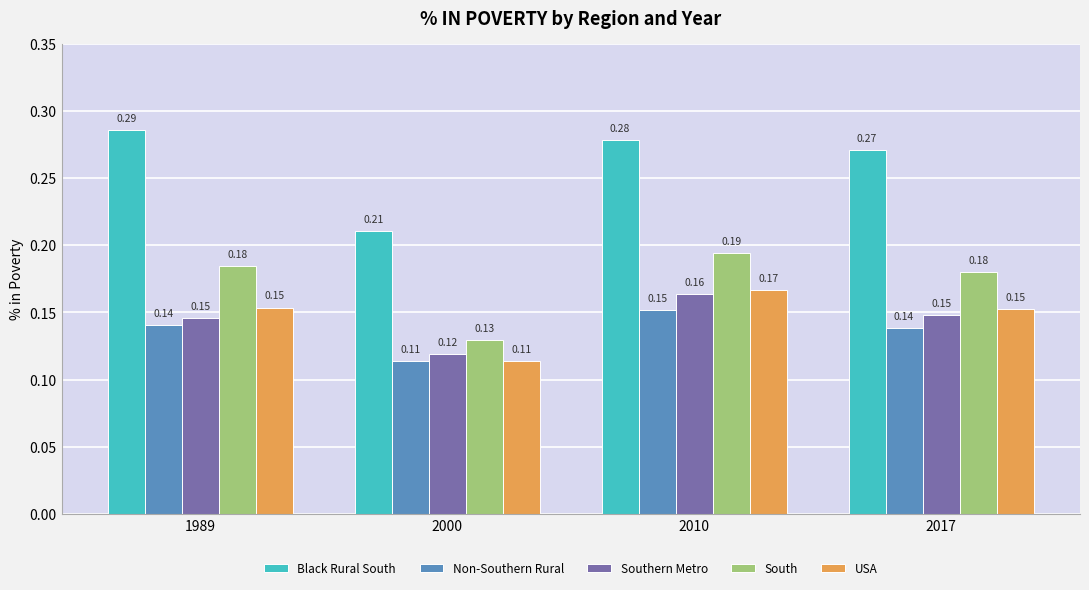

Does the chart contain any negative values?

No